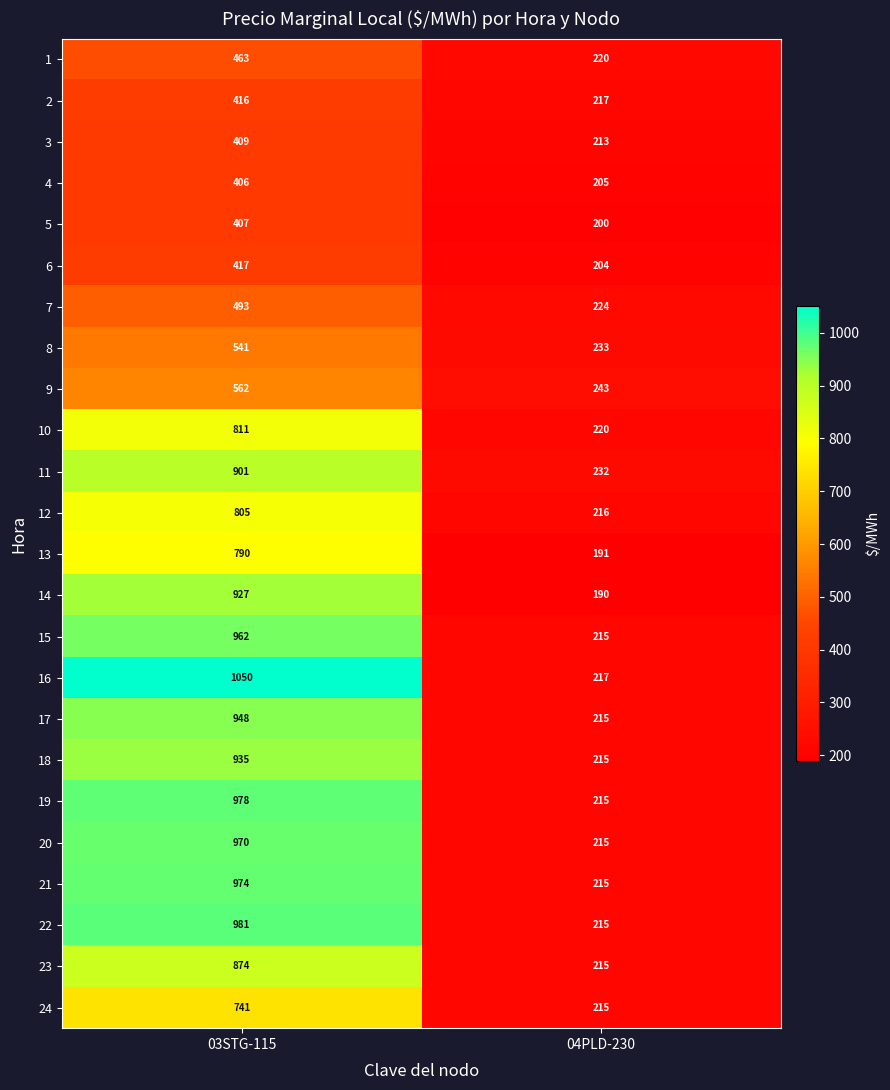

Which category has the highest value in the 8 series?

03STG-115